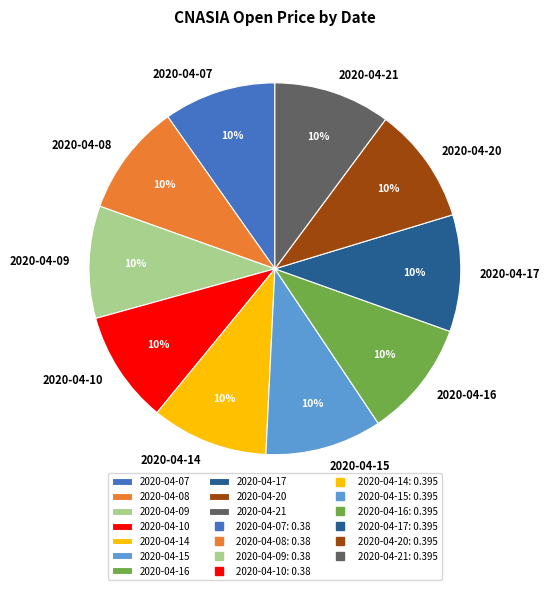

The 2020-04-14 slice represents 10% of the pie. True or false?

True